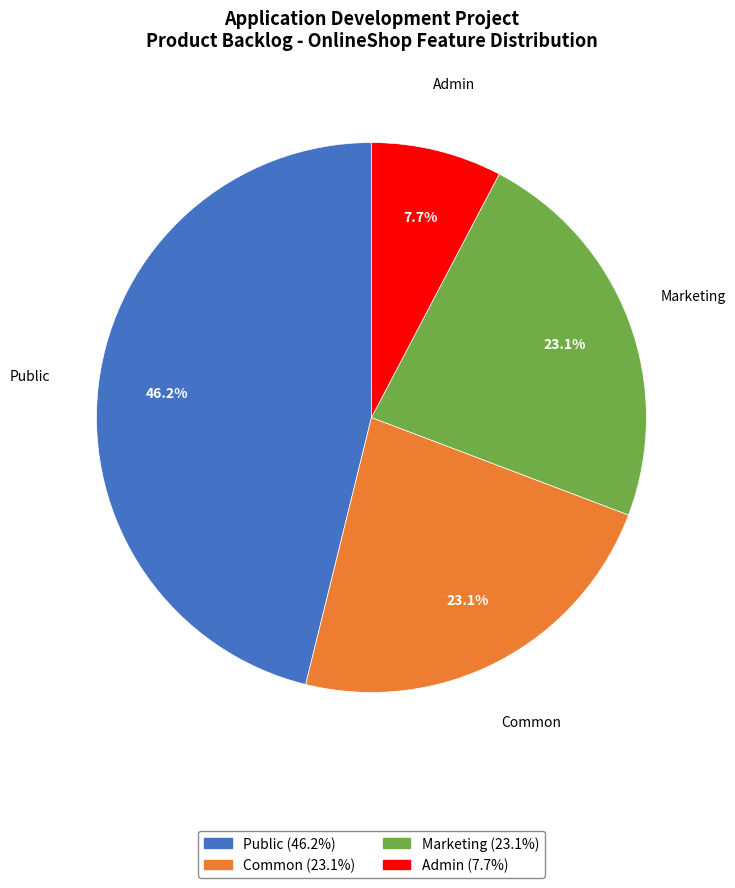

The Marketing slice represents 23% of the pie. True or false?

True